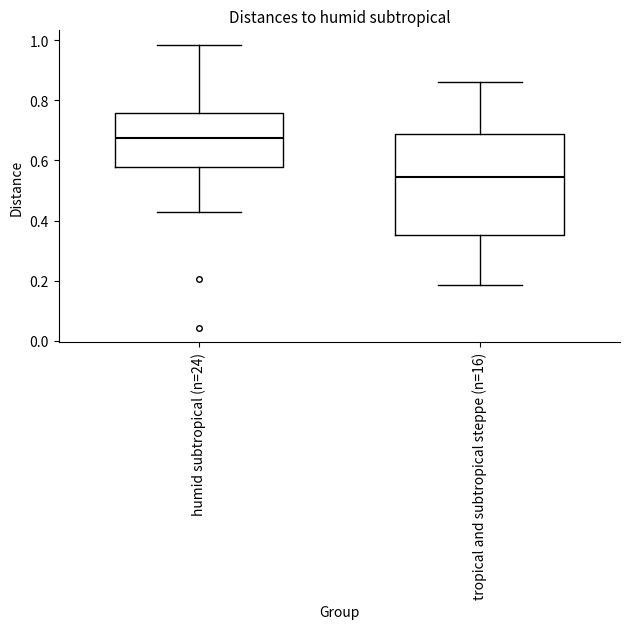

Which box has the lowest median line?

tropical and subtropical steppe (n=16)